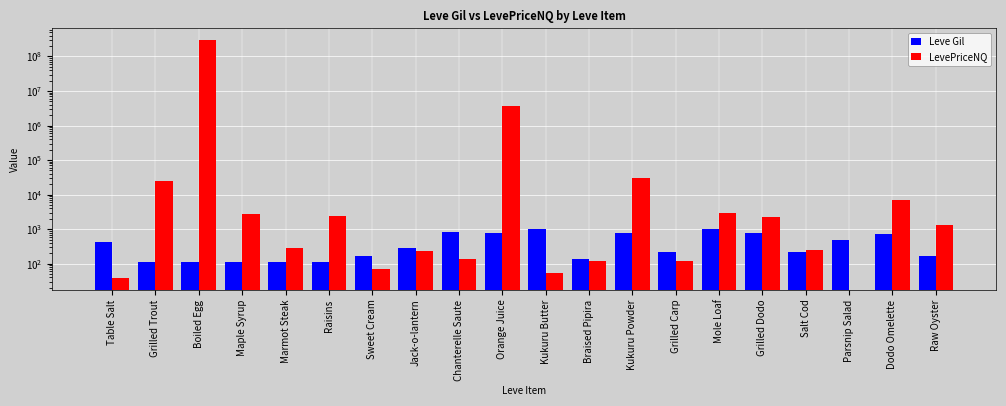

Reading left to right, extract all data points from this chart.

Leve Gil: 420	112	112	112	113	112	170	280	810	790	980	140	780	220	990	770	220	480	740	170
LevePriceNQ: 39	24610	297768570	2706	277	2484	69	237	135	3751575	55	120	31063	119	3000	2193	246	0	7198	1350